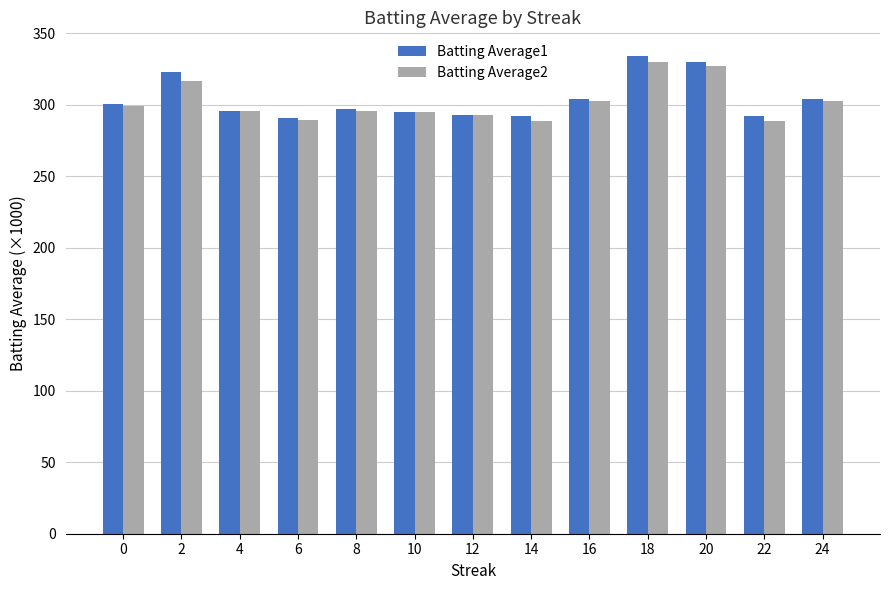

At 2, list the series in order from largest to smallest.

Batting Average1, Batting Average2